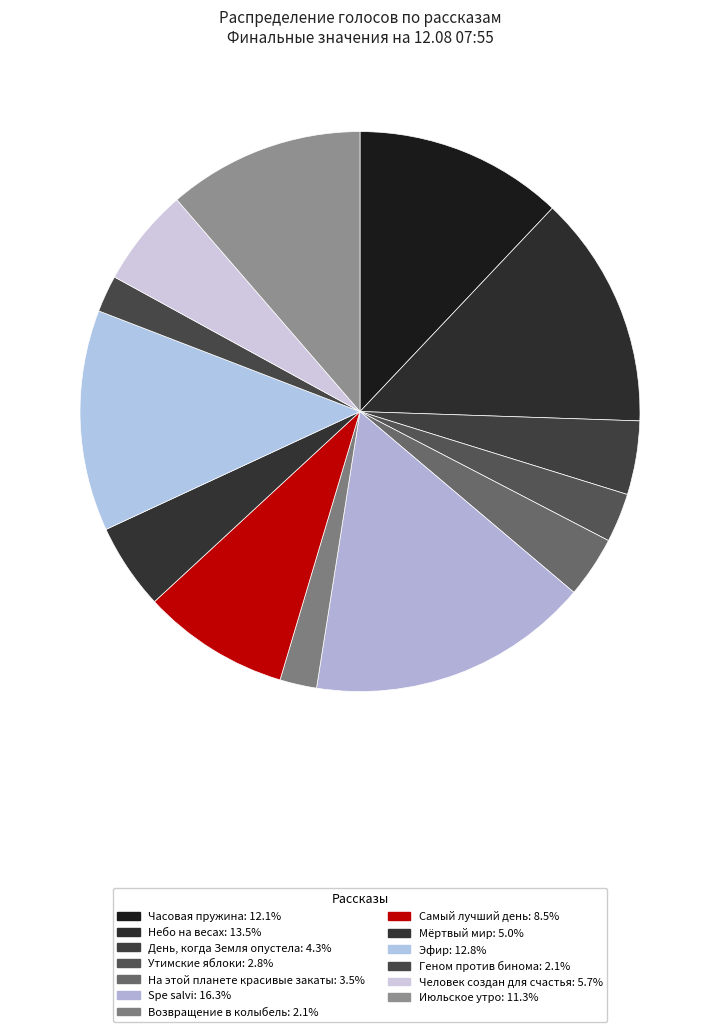

How many slices are in this pie chart?

13